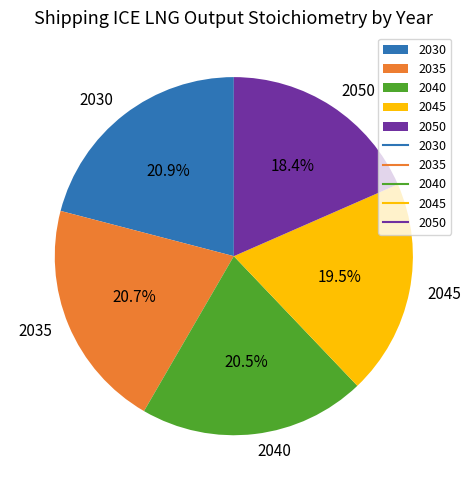

Combined, do 2030 and 2045 account for over 50%?

No